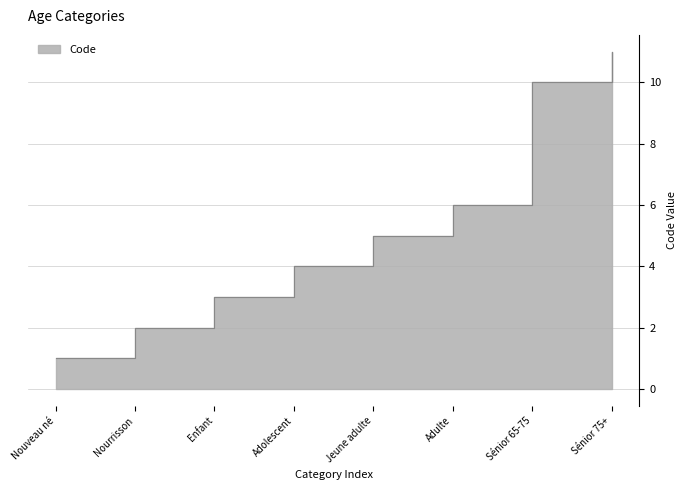

List the labels in order of value, smallest first.

Nouveau né, Nourrisson, Enfant, Adolescent, Jeune adulte, Adulte, Sénior 65-75, Sénior 75+